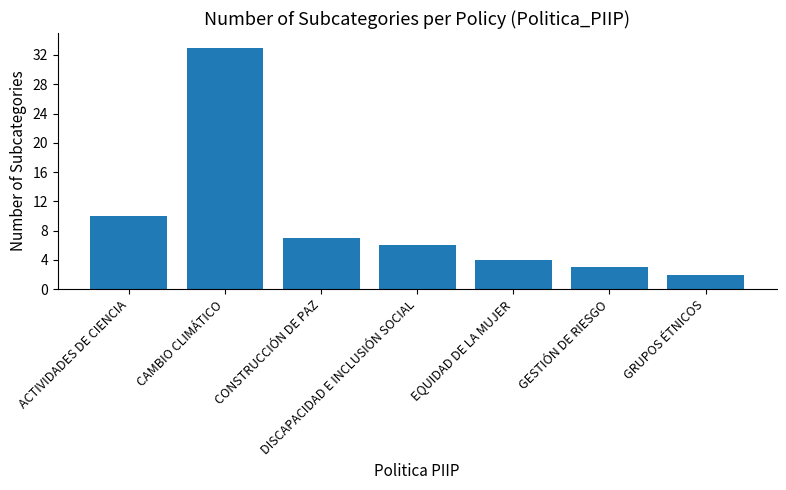

Is it true that the value at CONSTRUCCIÓN DE PAZ is 11?

False